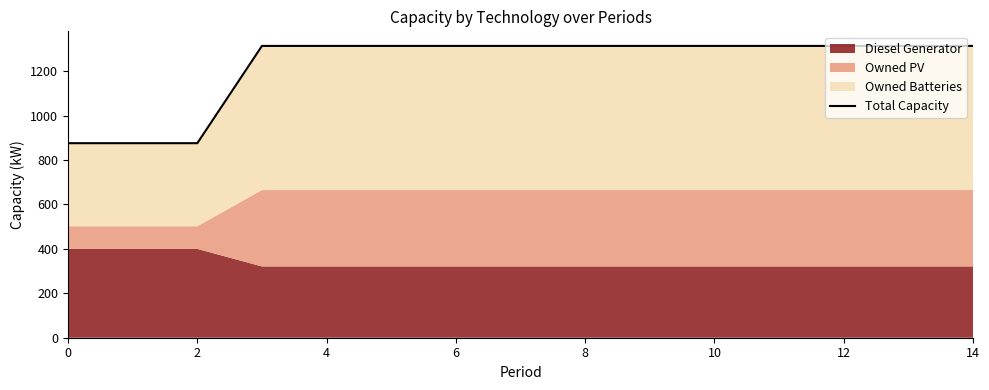

What is the greatest value displayed?

1314